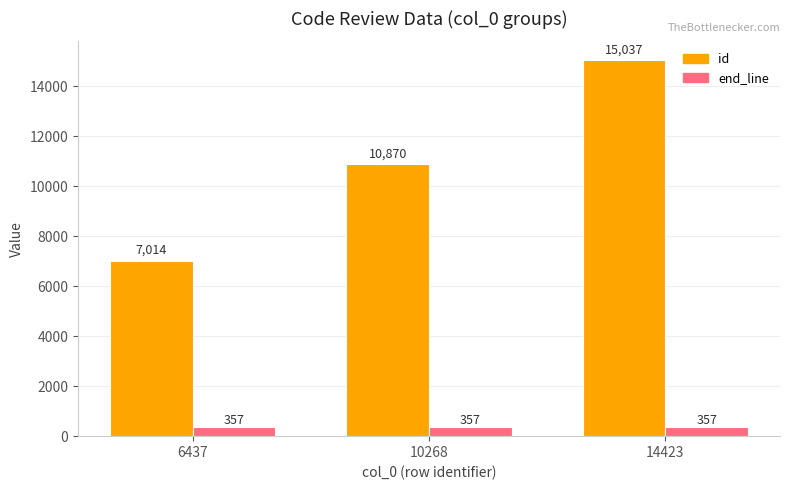

Reading left to right, extract all data points from this chart.

id: 6437=7014	10268=10870	14423=15037
end_line: 6437=357	10268=357	14423=357